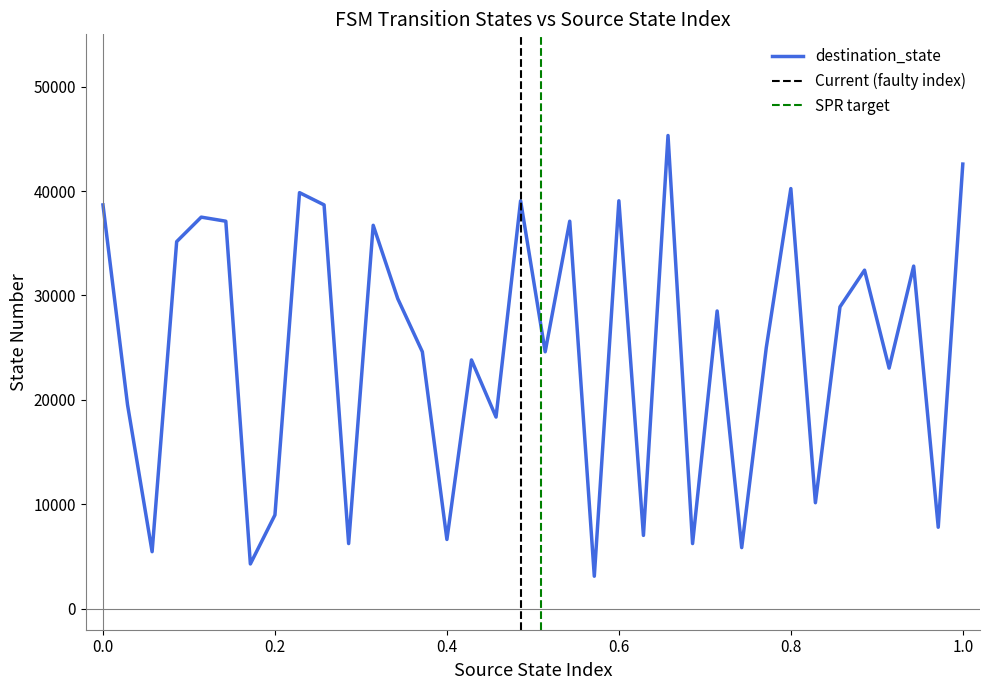

Rank the categories by value from highest to lowest.

23, 35, 28, 8, 17, 21, 0, 9, 4, 5, 19, 11, 3, 33, 31, 12, 30, 25, 27, 13, 18, 15, 32, 1, 16, 29, 7, 34, 22, 14, 10, 24, 26, 2, 6, 20